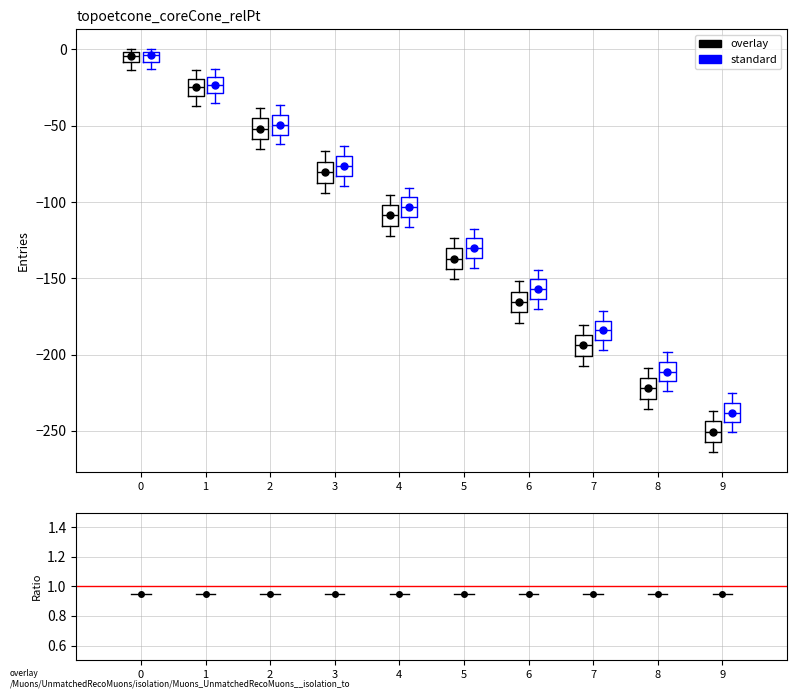

Where does the upper whisker of the box for 3 (standard) end on the y-axis? The values are not printed on the chart, so give them approximately, as read against the axis.

-65